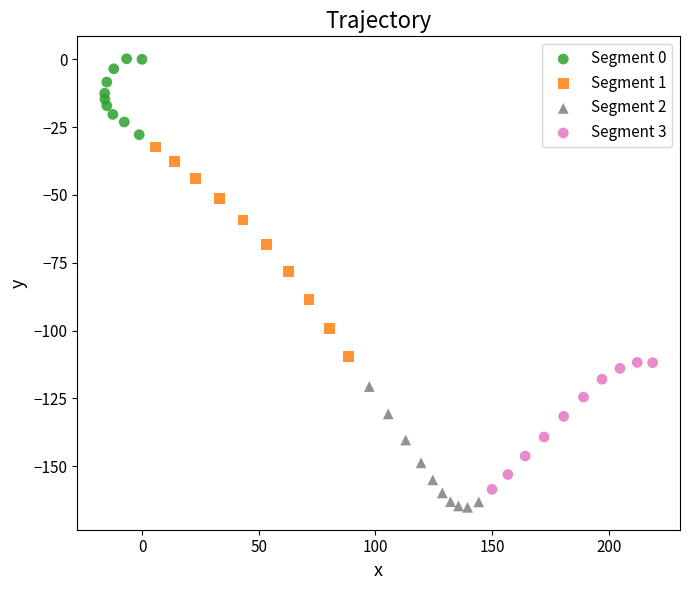

Which series has the largest Y range (max minus min)?

Segment 1